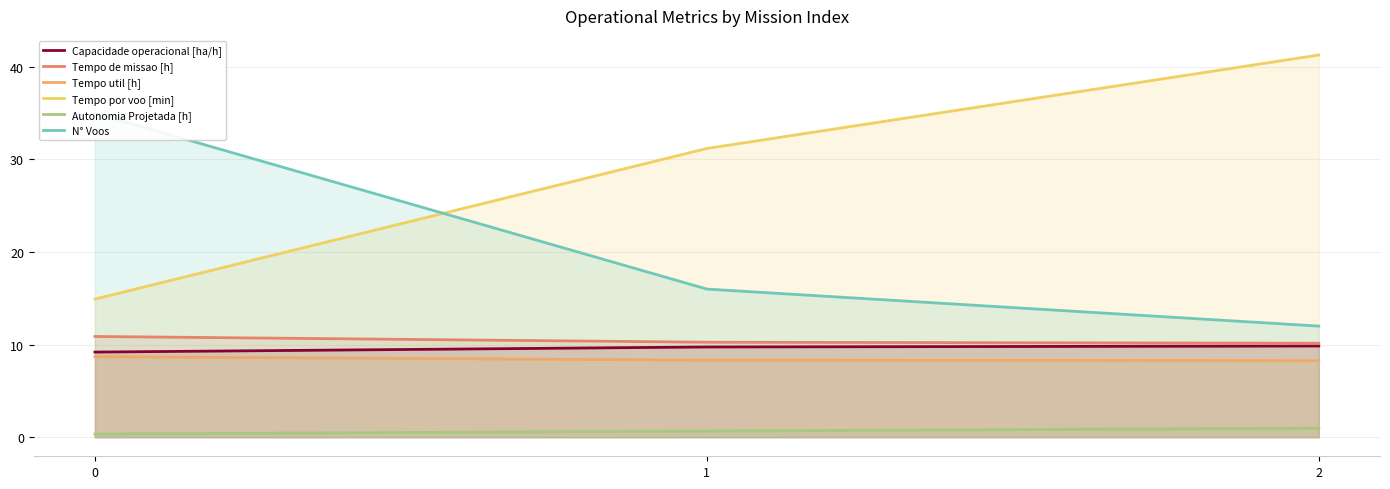

Which has a higher value, 2 or 1?

2